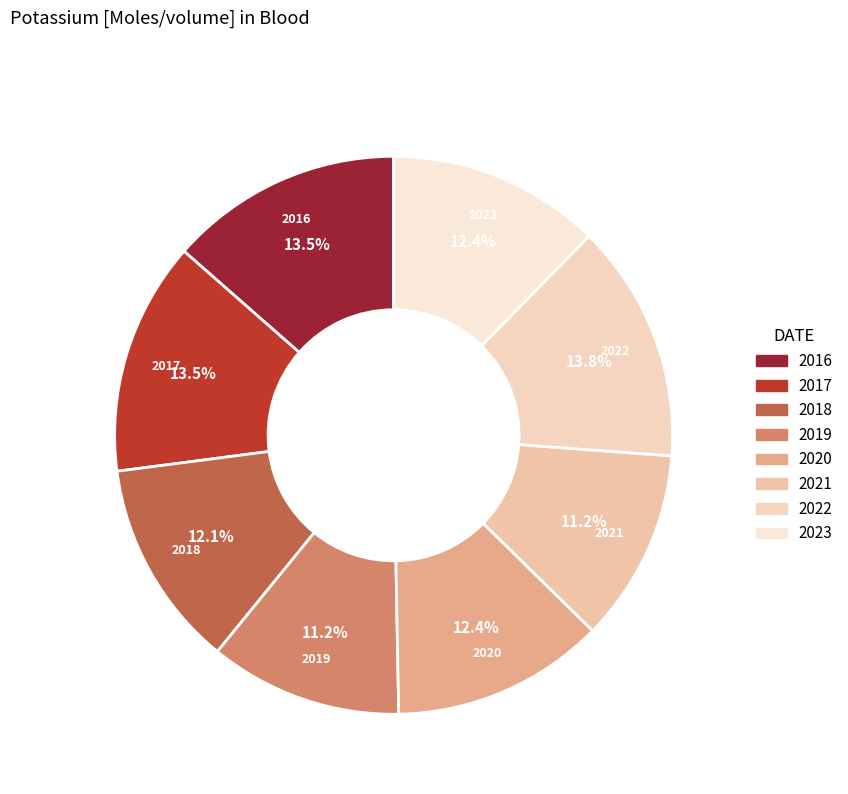

To the nearest percent, what is the combined percentage of 2021 and 2018?

23%